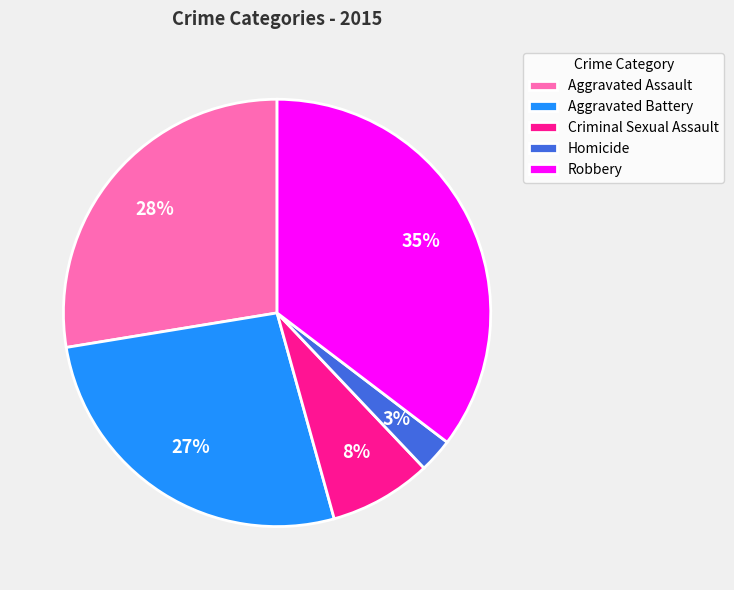

Does Homicide account for over 50% of the chart?

No